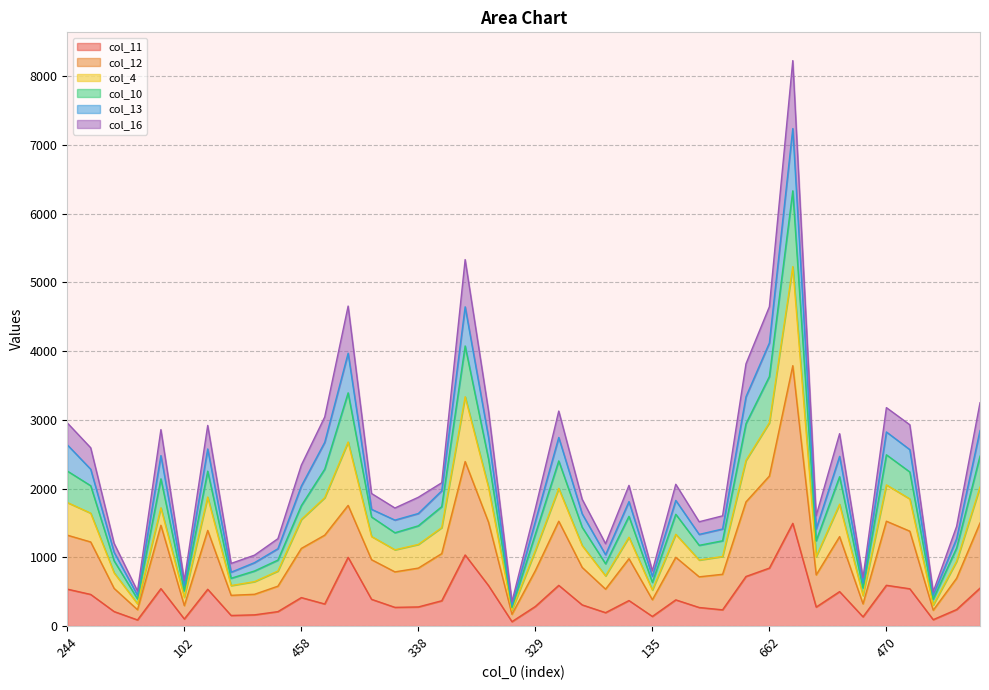

What is the value of the col_11 point at the 29th from the left?

237